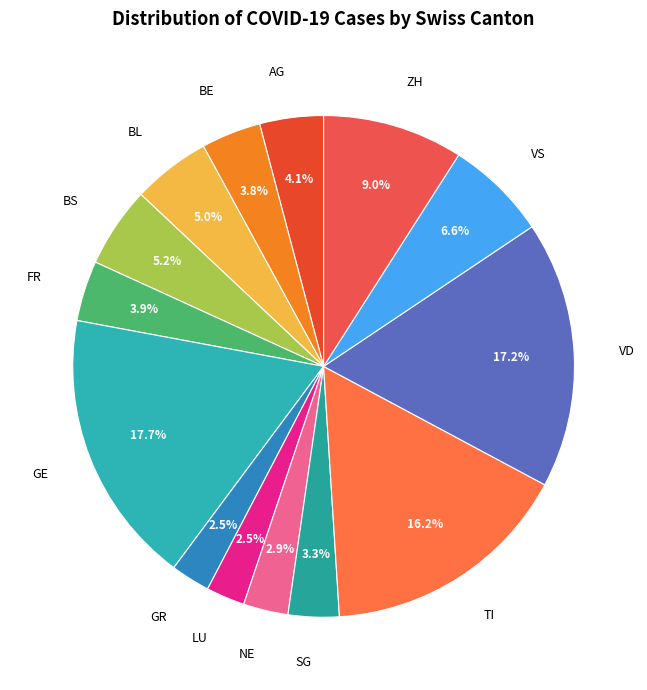

Count the number of slices in the pie.

14